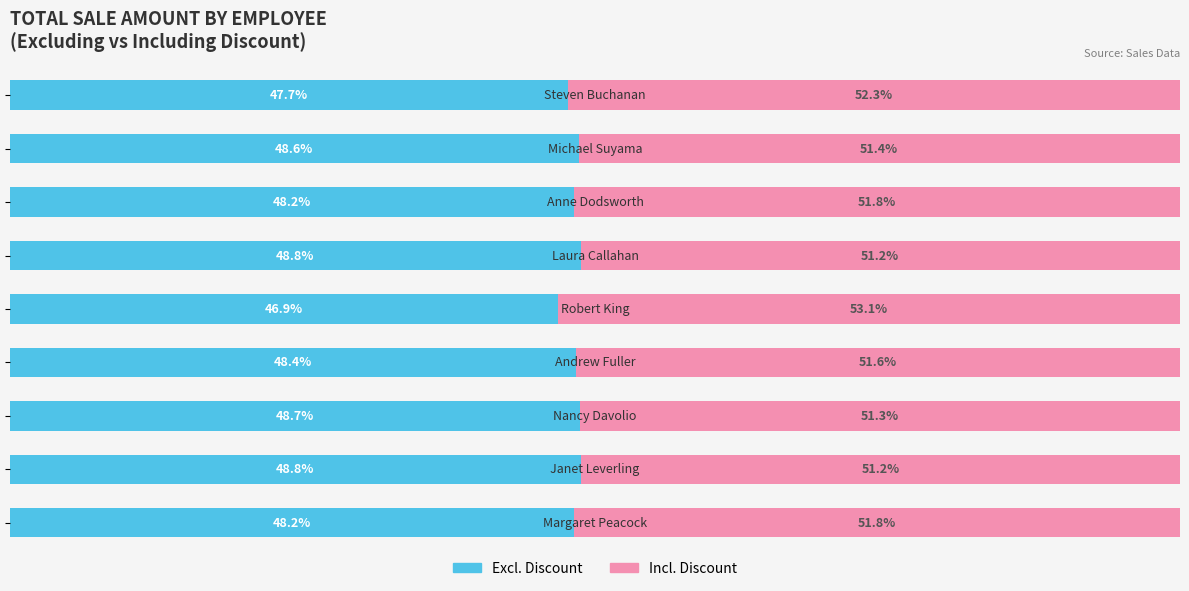

How many bars are there in each group?

2